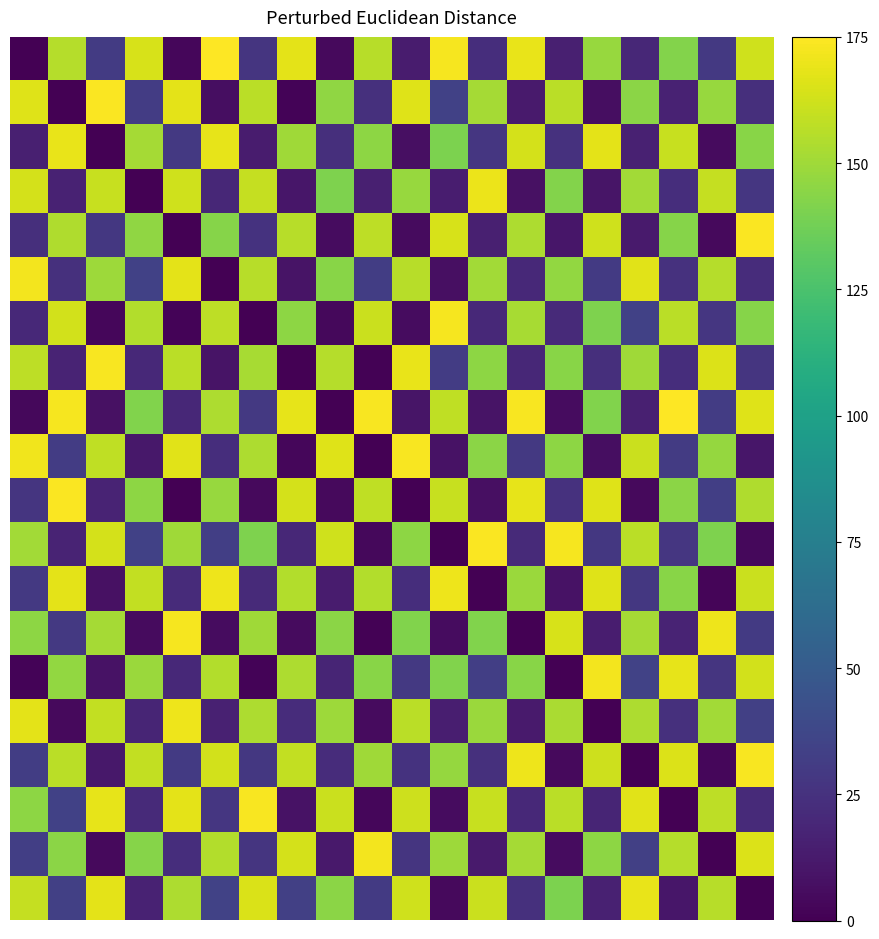

At which category is the sum across all series the highest?

1